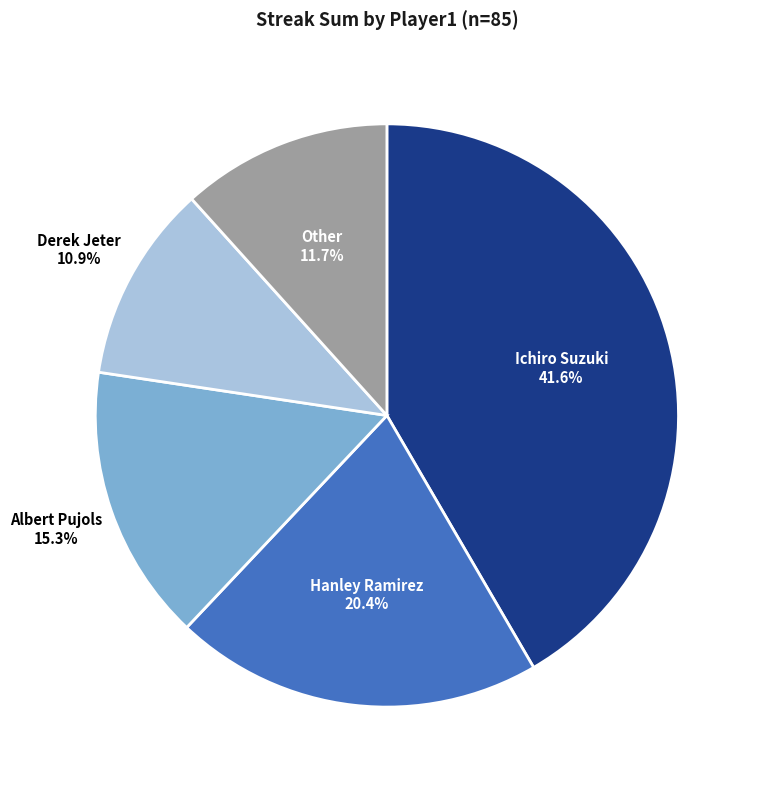

Does any single category account for the majority?

No